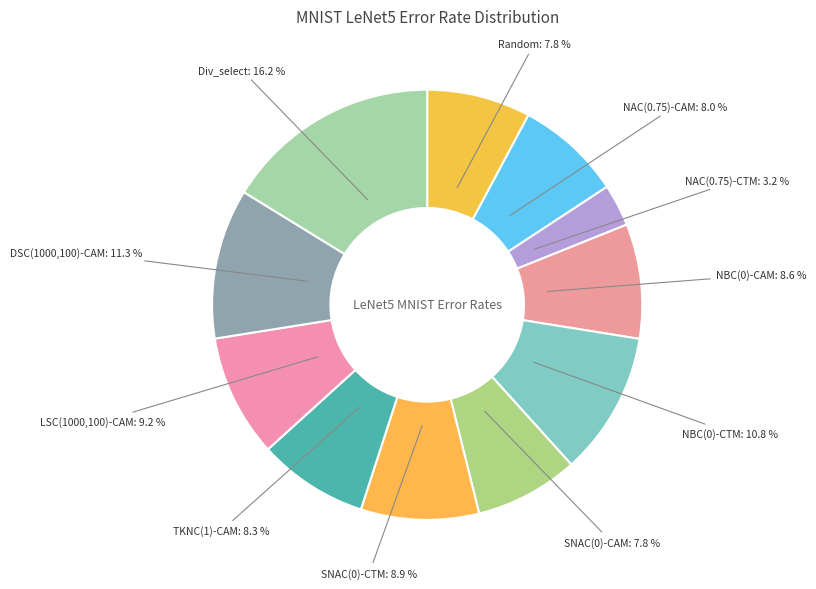

How many segments does this pie chart have?

11